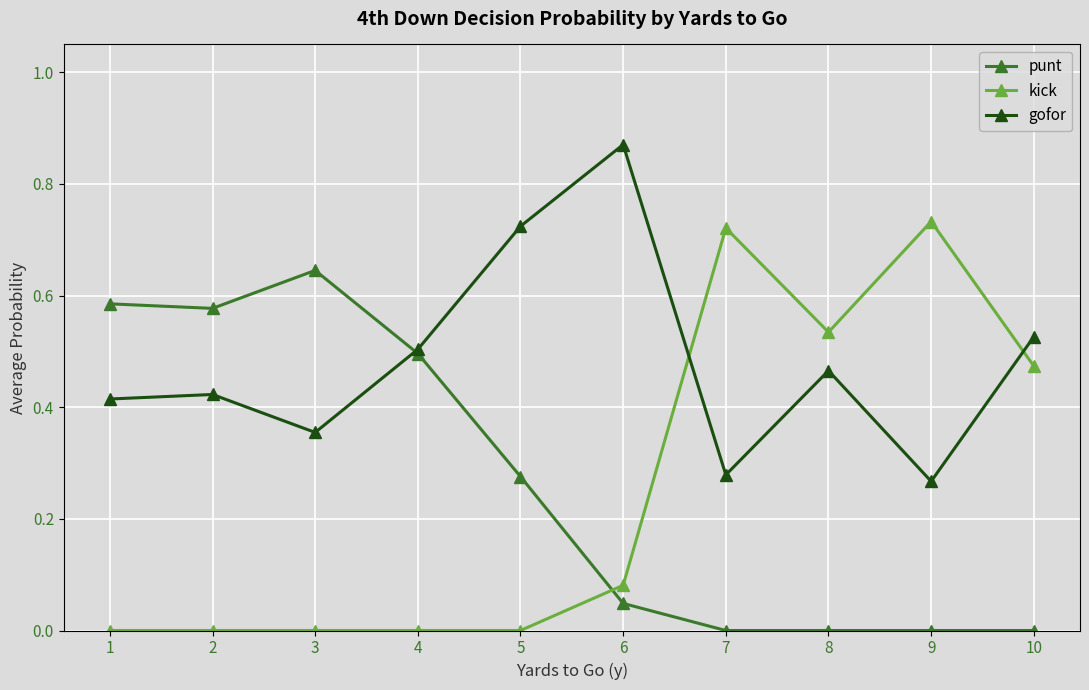

Which series has the widest spread of values?

kick